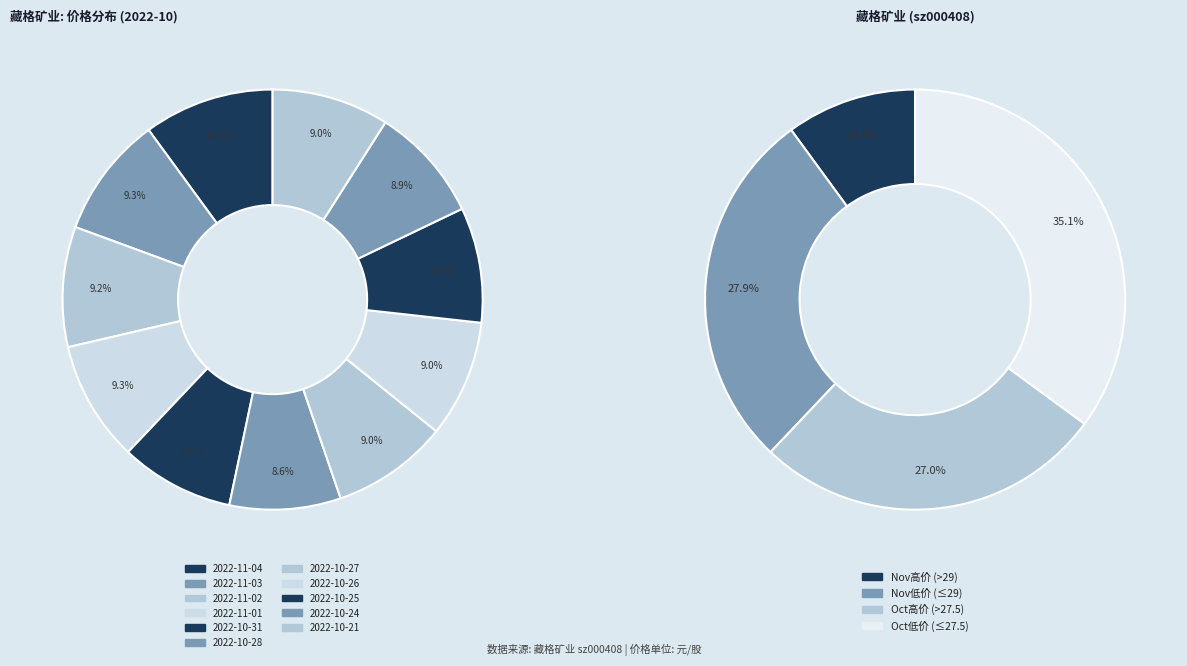

What is the ratio of the value at 2022-11-03 to the value at 2022-11-04?

0.9